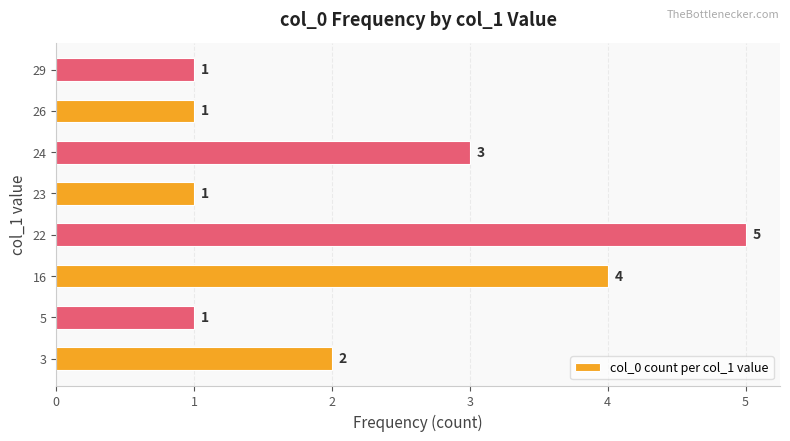

What is the difference between the maximum and minimum values?

4